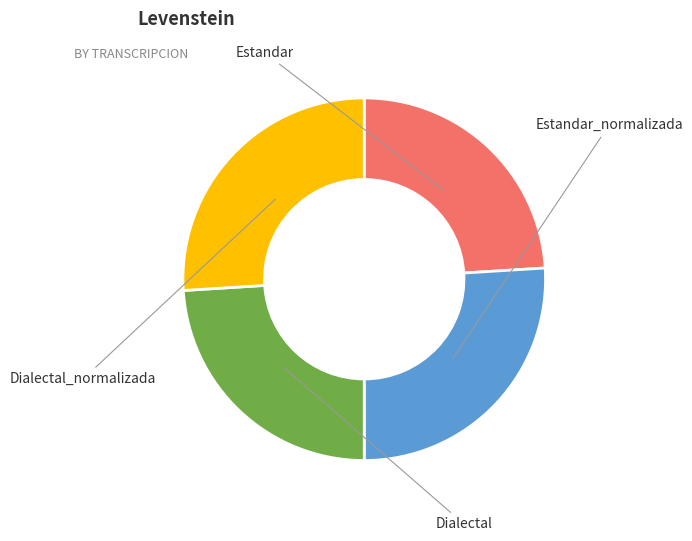

Which slice is the smallest?

Estandar